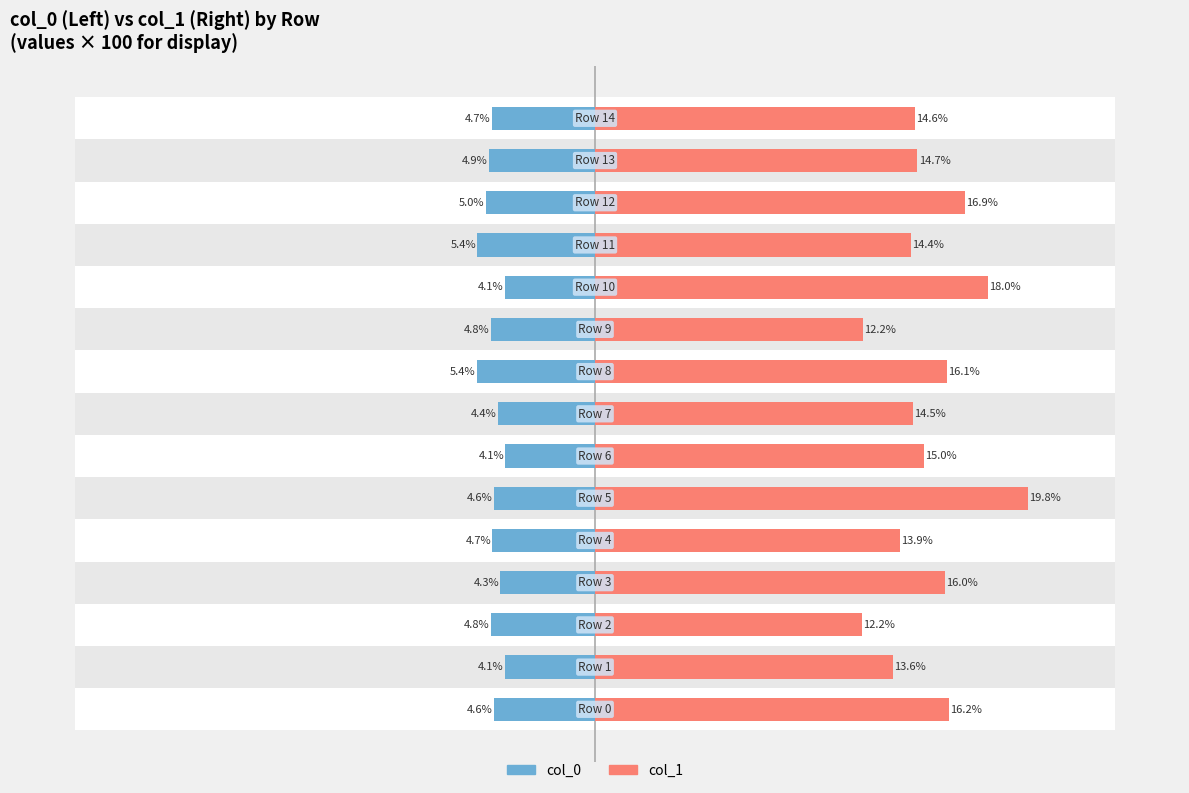

Reading left to right, what are all the values shown in this chart?

col_0: -4.6	-4.1	-4.8	-4.3	-4.7	-4.6	-4.1	-4.4	-5.4	-4.8	-4.1	-5.4	-5.0	-4.9	-4.7
col_1: 16.2	13.6	12.2	16.0	13.9	19.8	15.0	14.5	16.1	12.2	18.0	14.4	16.9	14.7	14.6